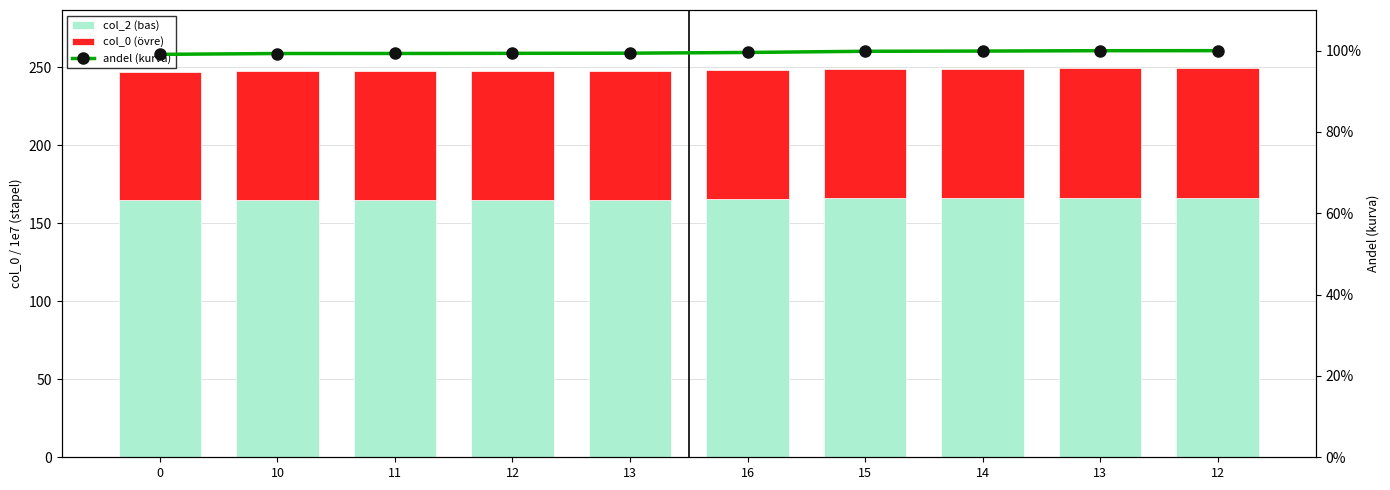

Are the bars horizontal?

No